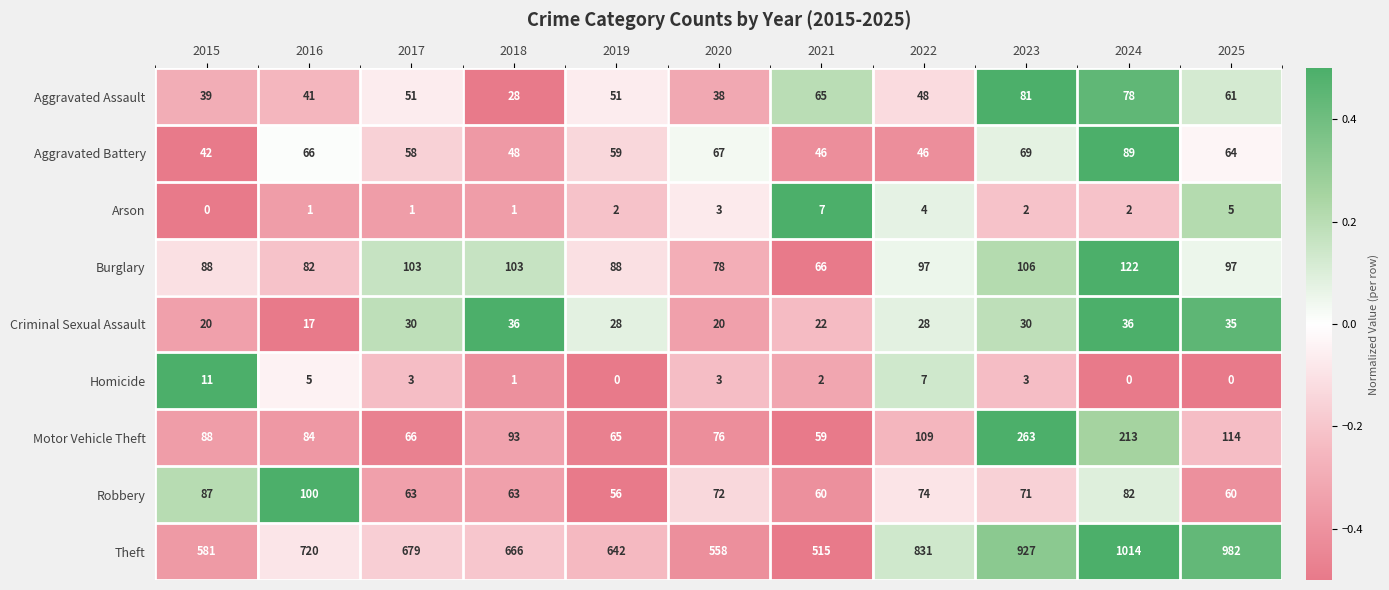

True or false: Theft has a value of 497 at 2025.

False